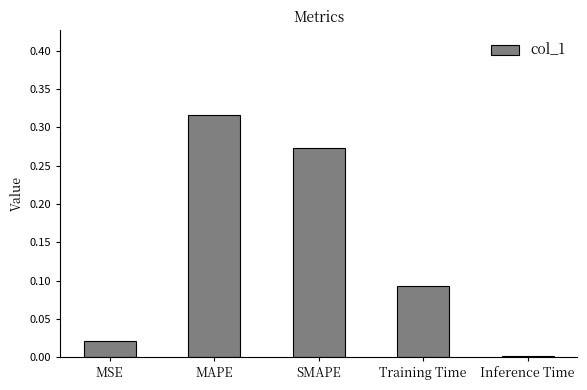

Rank the categories by value from highest to lowest.

MAPE, SMAPE, Training Time, MSE, Inference Time